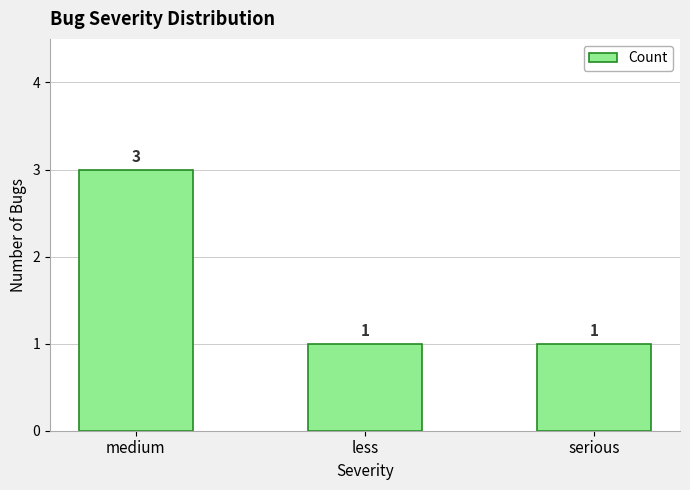

Which has a higher value, medium or serious?

medium